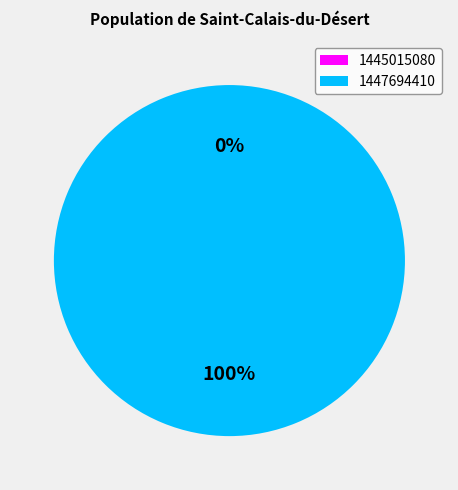

Which slice is the largest?

1447694410